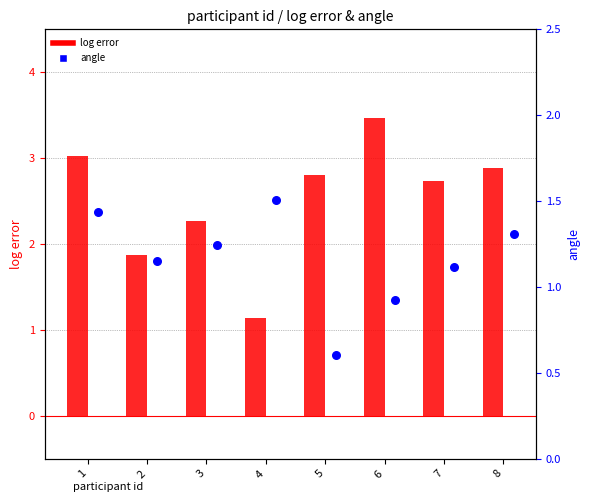

Which series reaches the maximum Y coordinate?

log error